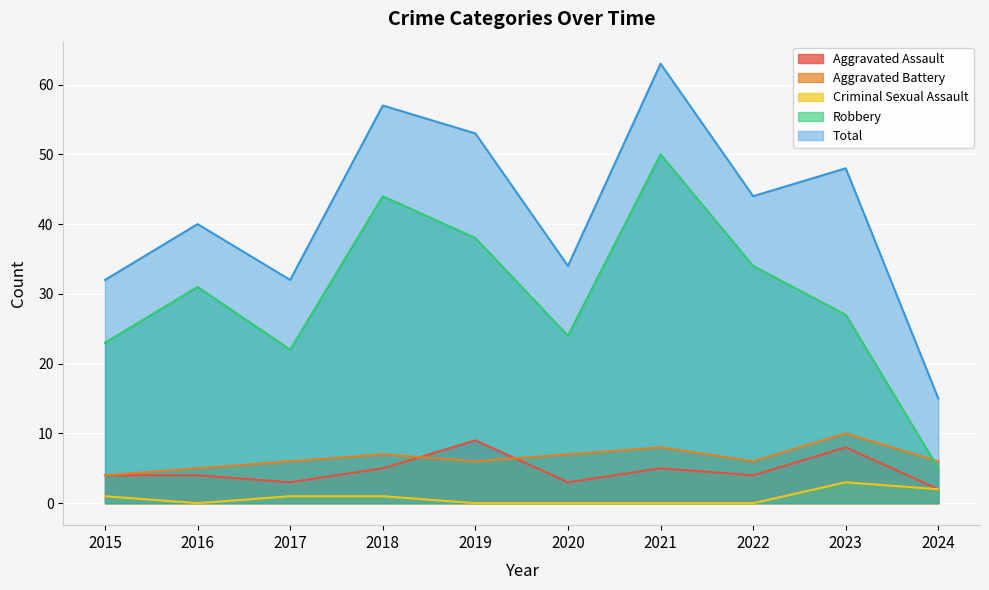

The Criminal Sexual Assault series shows 2 at 2018. True or false?

False